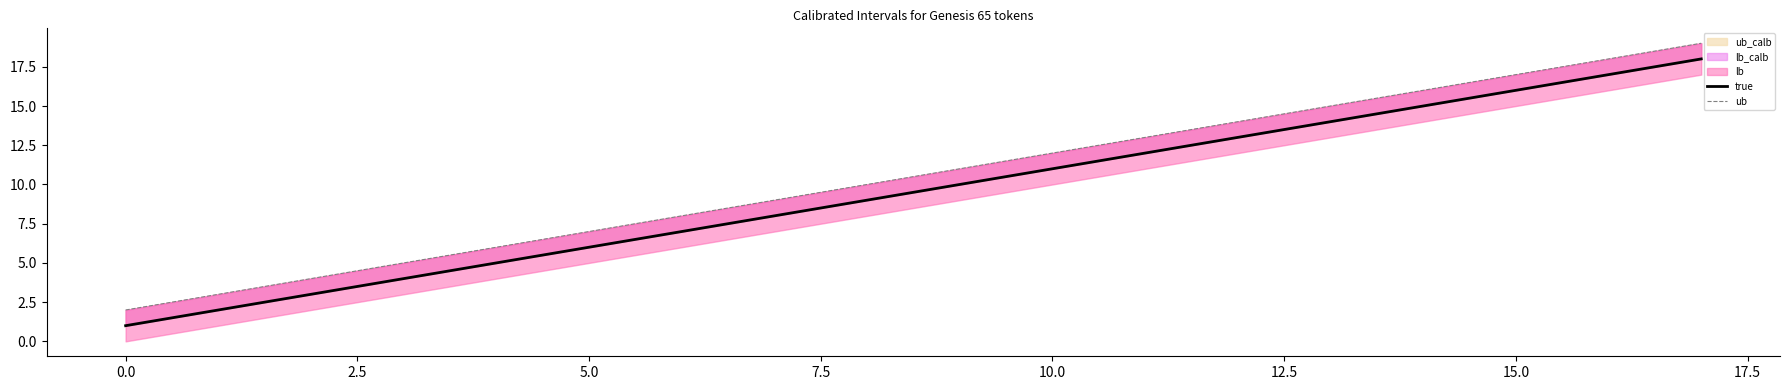

The ub series shows 12 at 16. True or false?

False